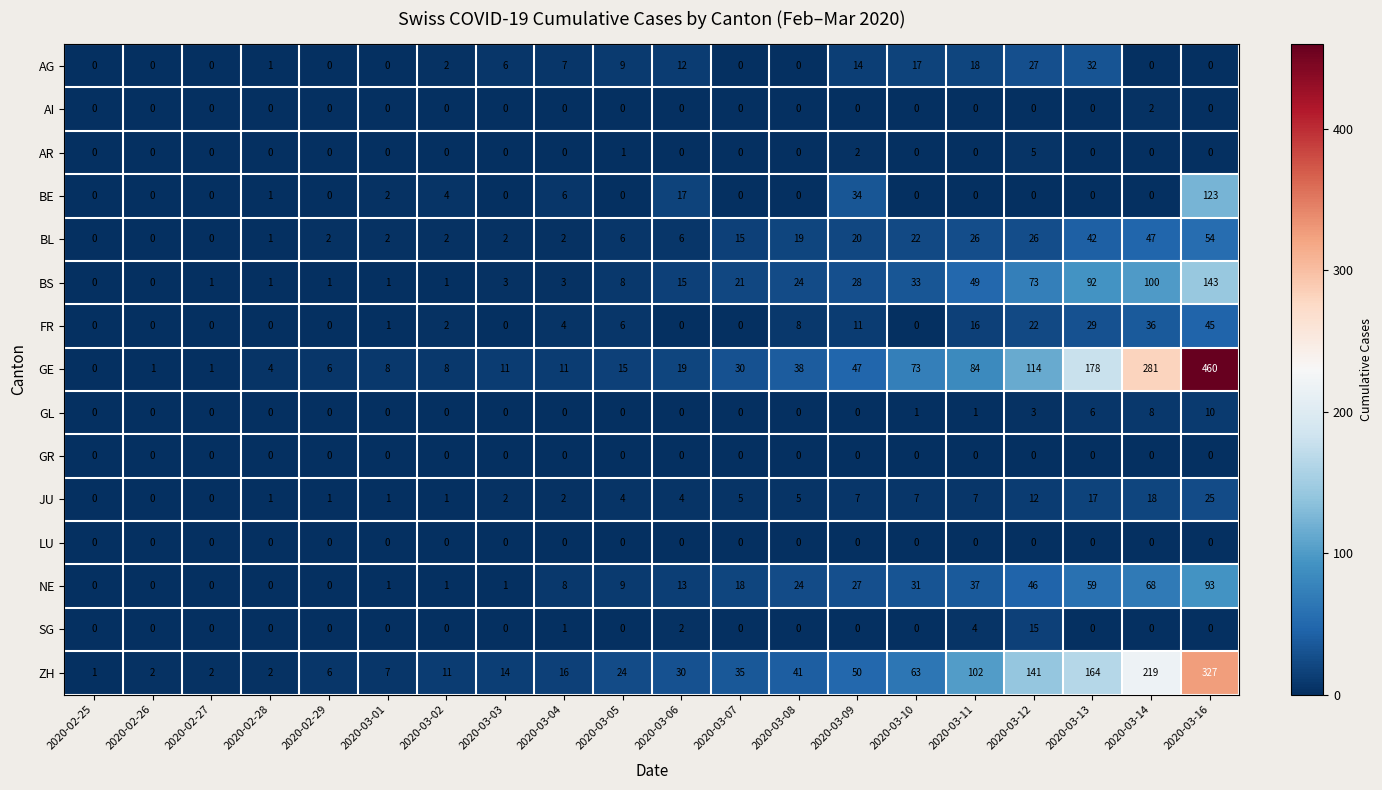

The AR series shows 3 at 2020-03-09. True or false?

False